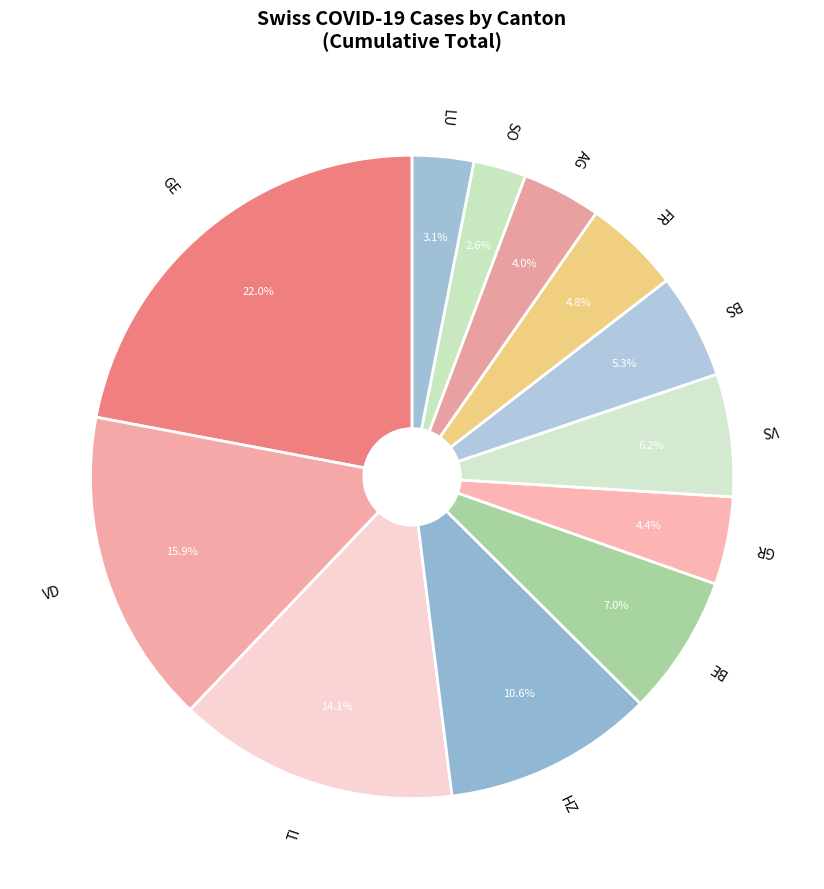

Which slice is the largest?

GE